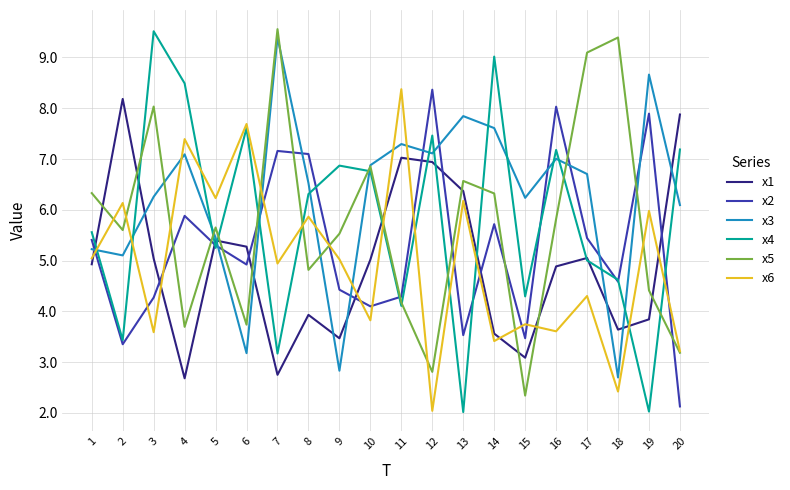

Which series ends up on top after the final intersection of x1 and x4?

x1